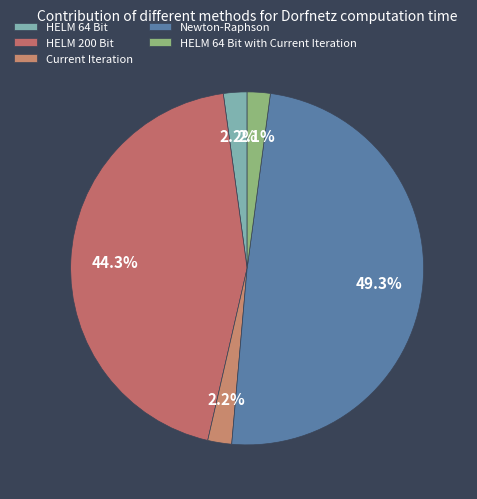

To the nearest percent, what percentage of the pie is HELM 200 Bit?

44%